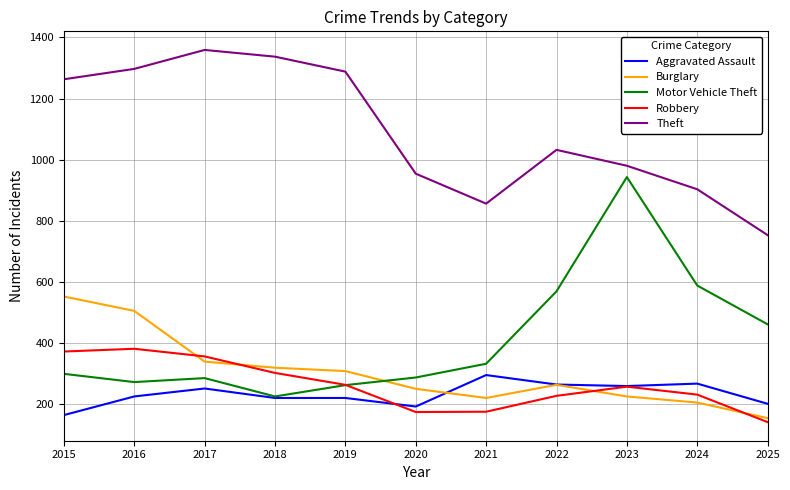

How many distinct data groups are displayed?

5